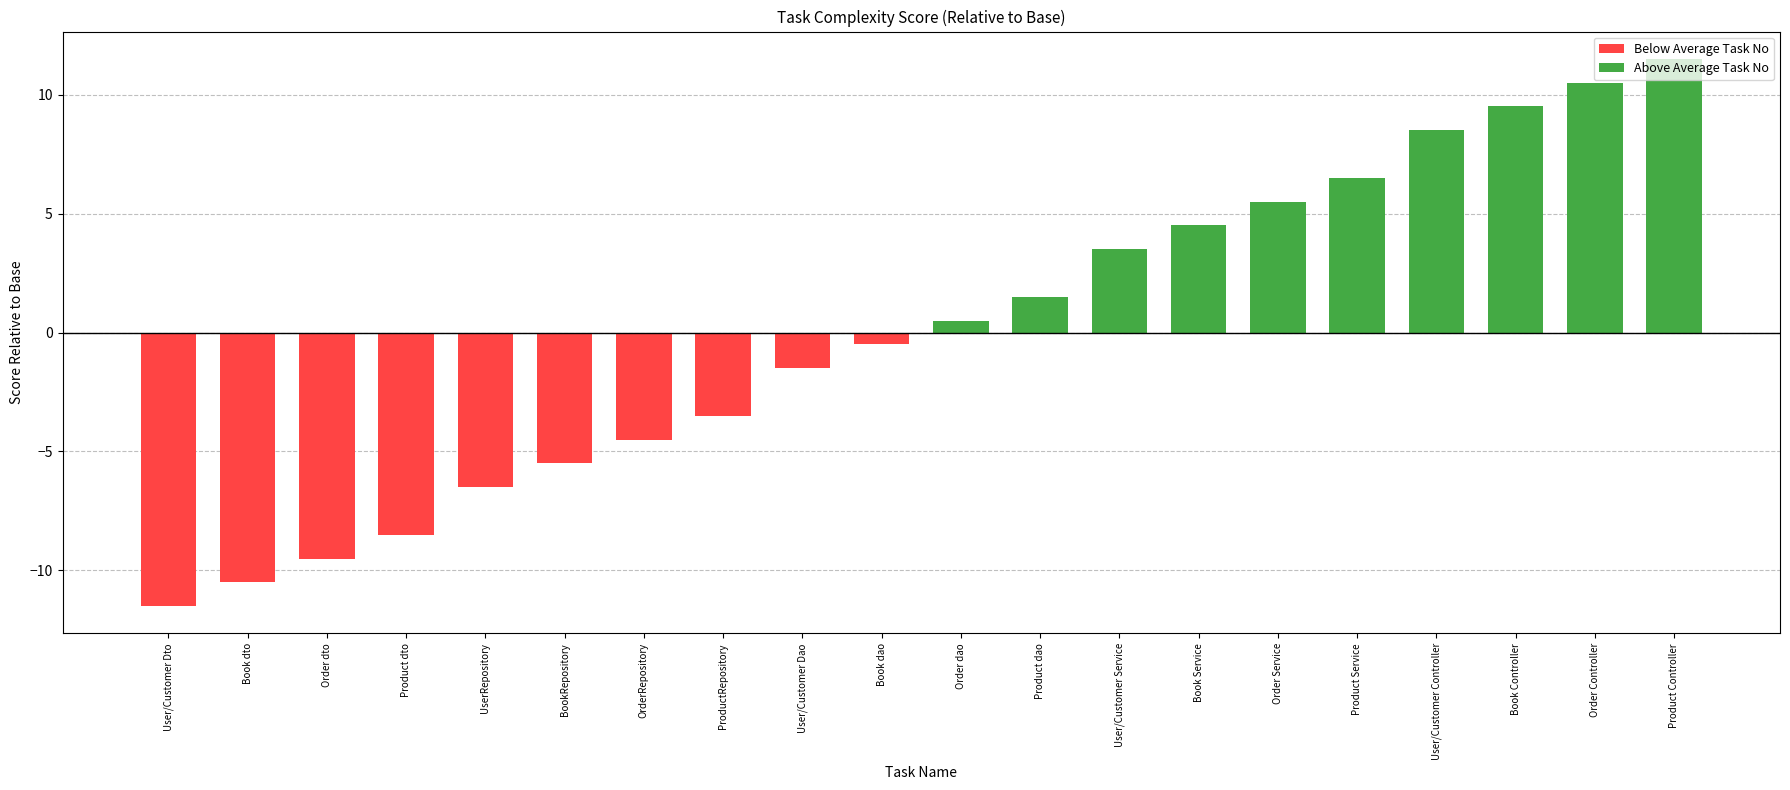

What is the value of the 16th bar from the left?

6.5